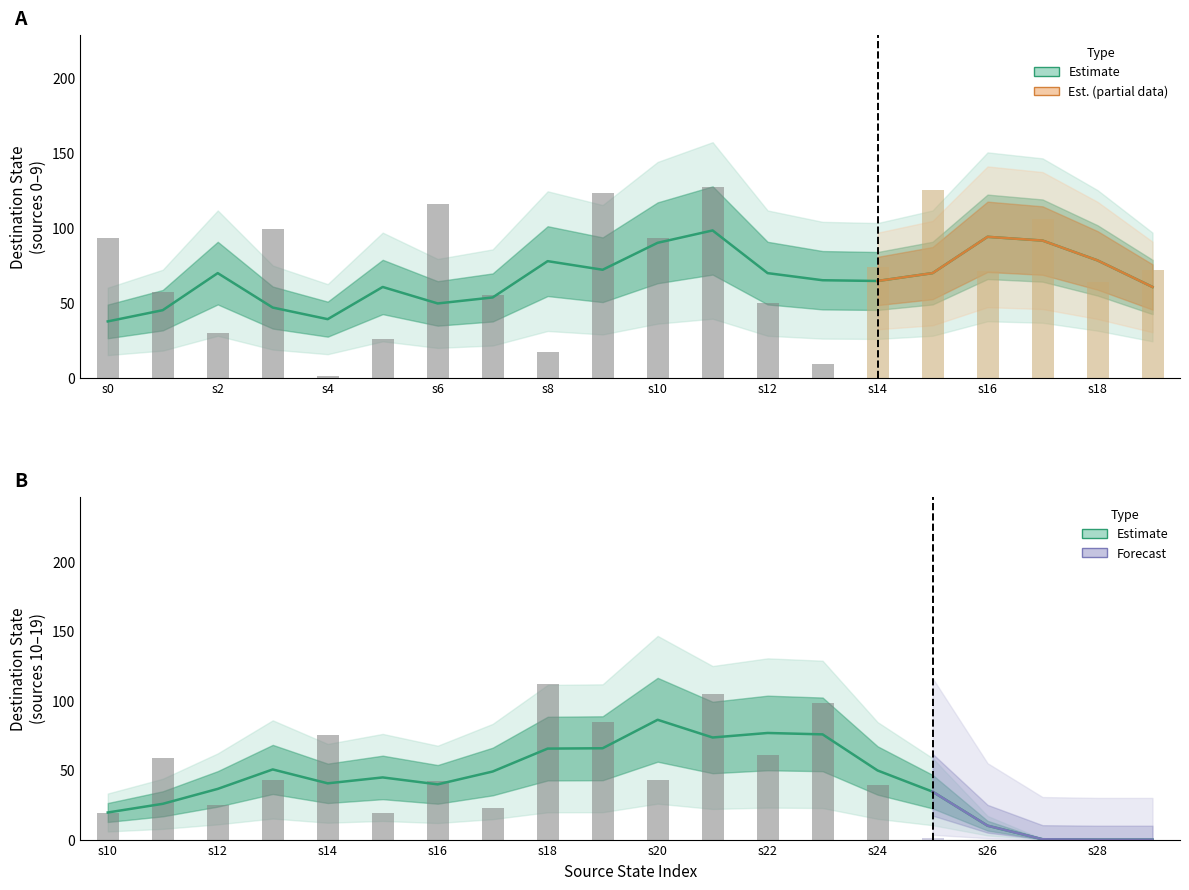

The chart shows a value of 1 at s4. True or false?

True